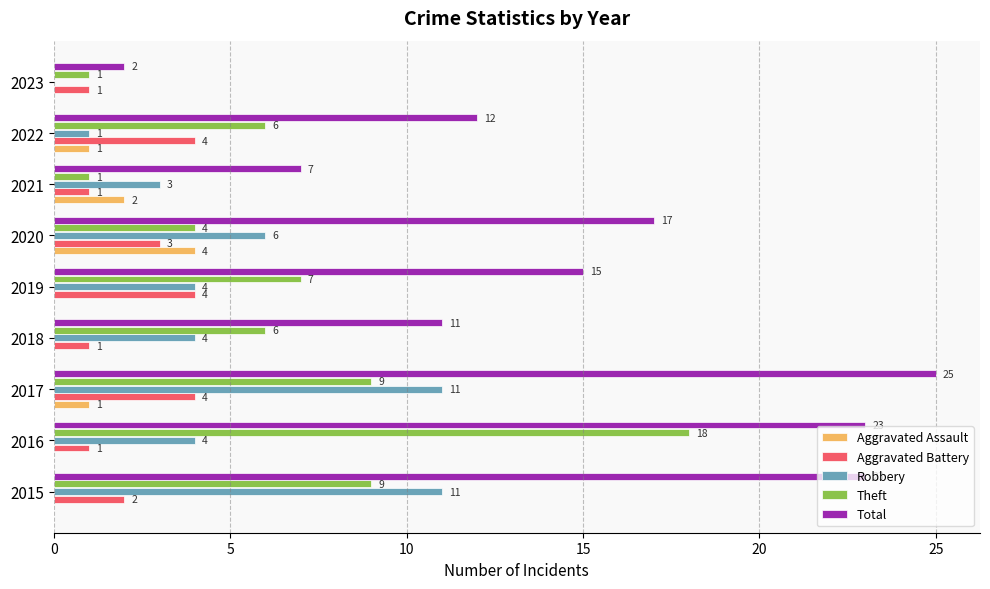

What is the highest value of the Robbery series?

11